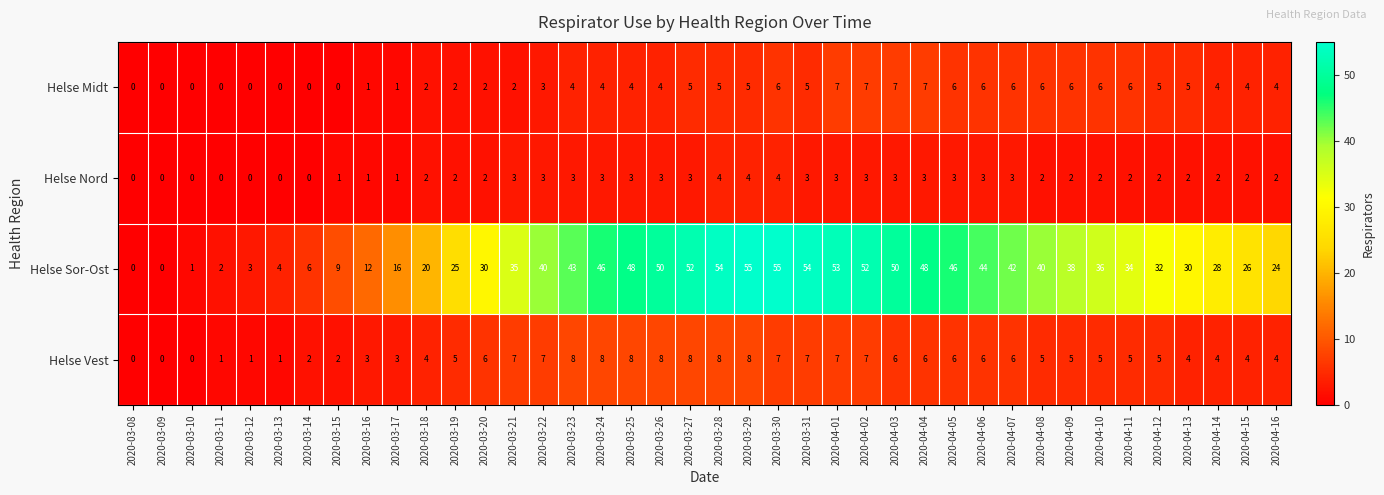

What is the difference between the maximum and minimum values in the Helse Midt series?

7